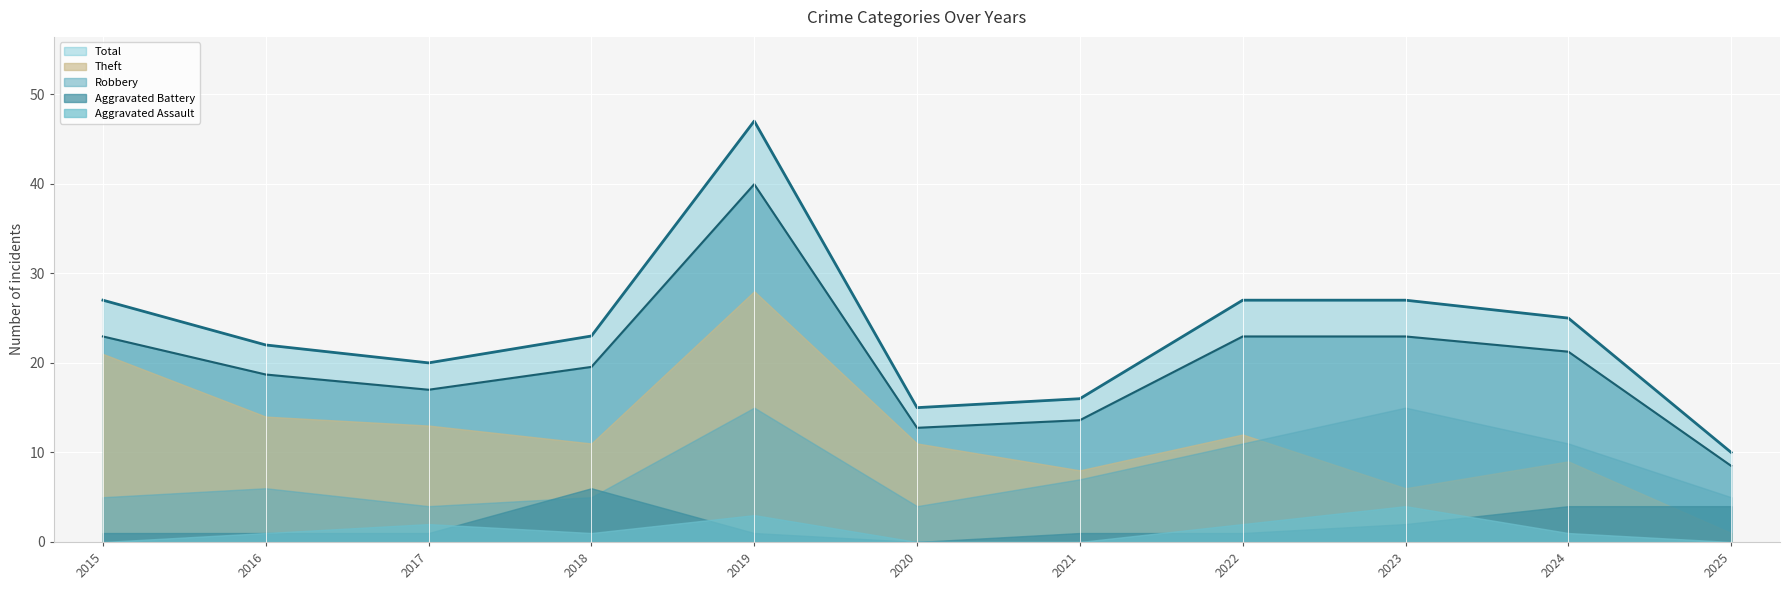

What are all the series names shown in the legend?

Aggravated Assault, Aggravated Battery, Robbery, Theft, Total